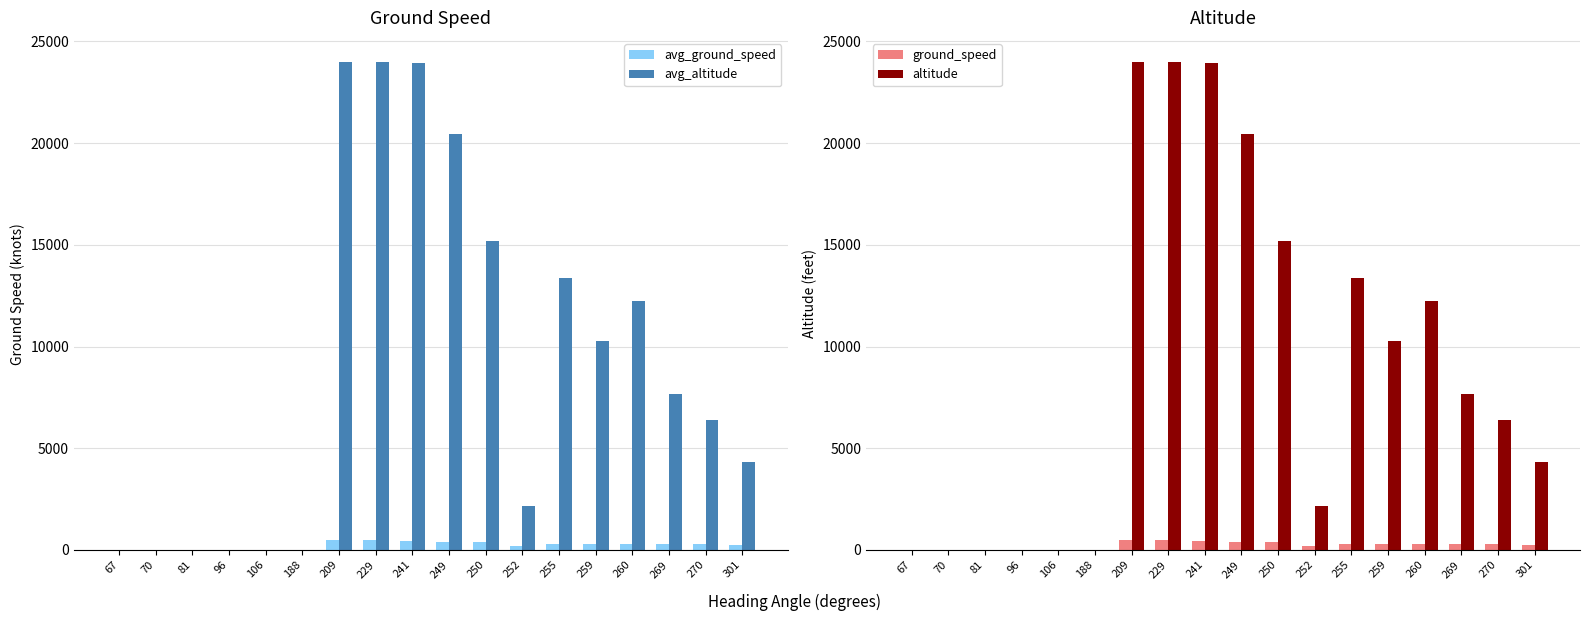

What is the difference between the maximum and minimum values in the avg_altitude series?

23975